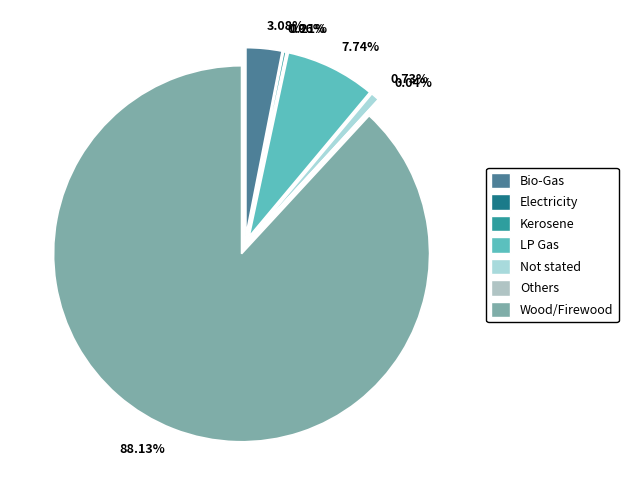

To the nearest percent, what is the difference between the largest and smallest slice percentages?

88%